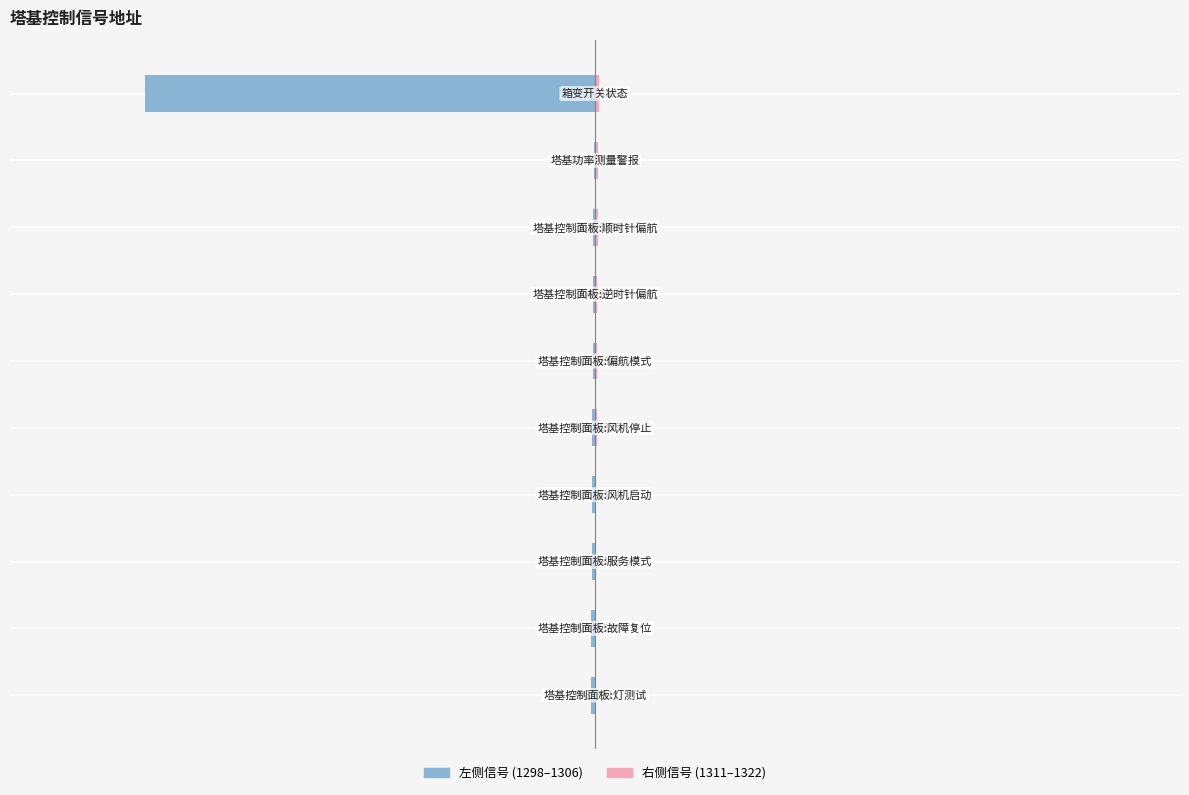

How many distinct data groups are displayed?

2